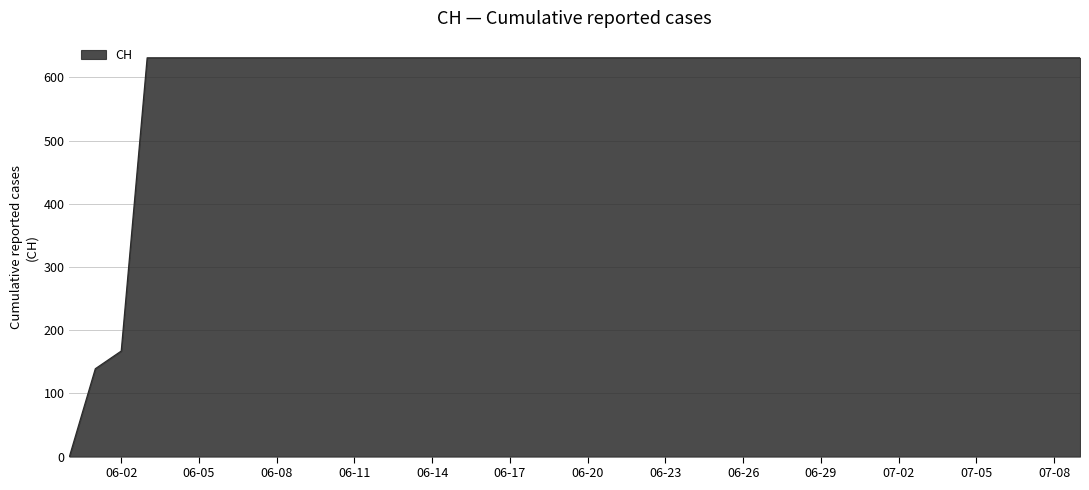

How many values are above zero?

39